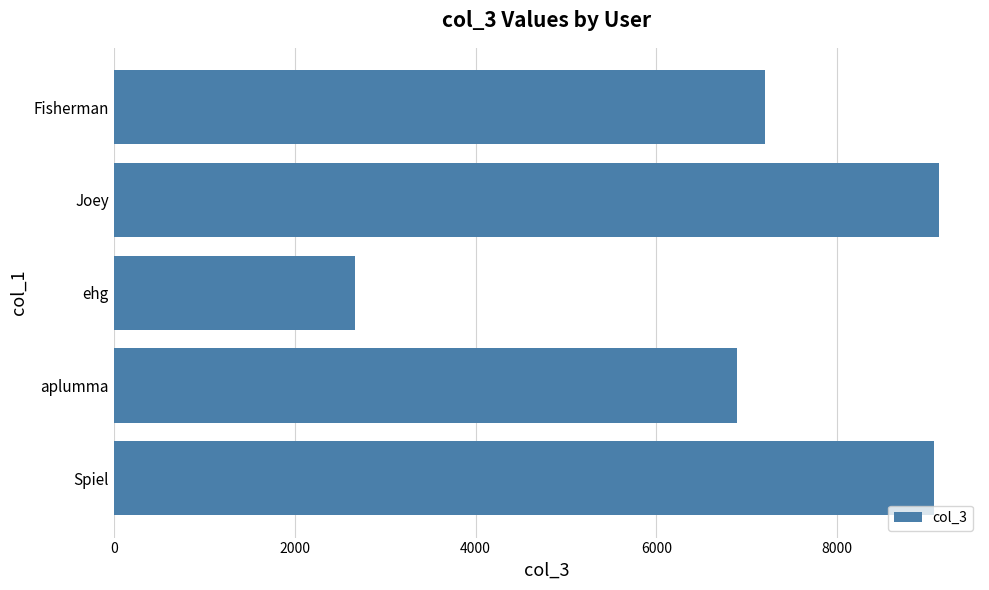

What is the minimum value shown in the chart?

2666